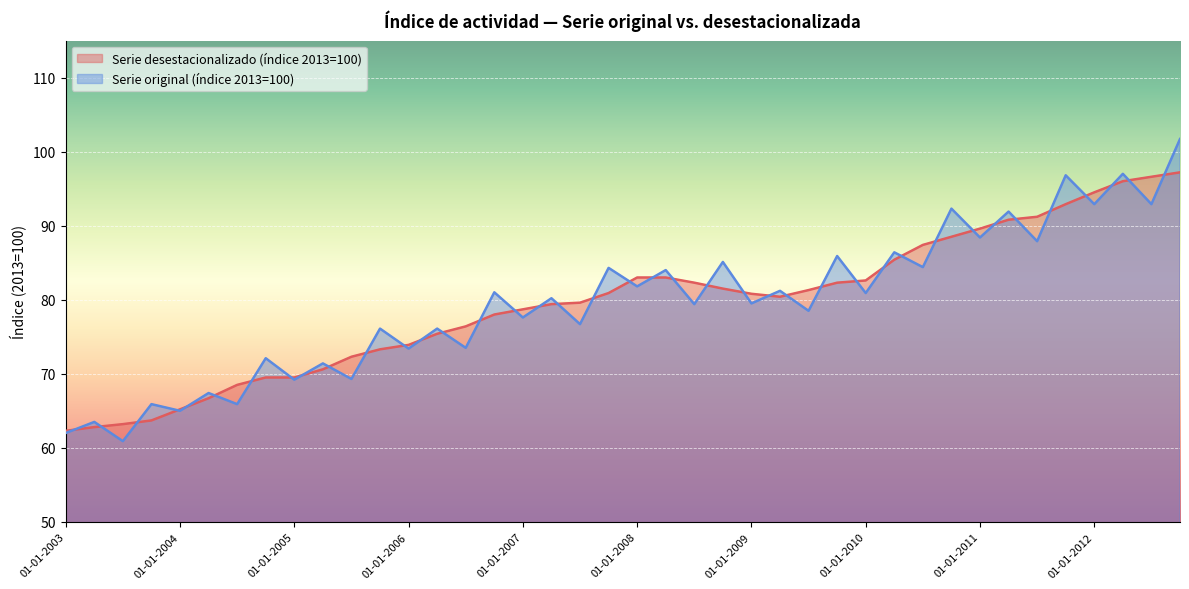

What is the minimum value shown in the chart?

60.9